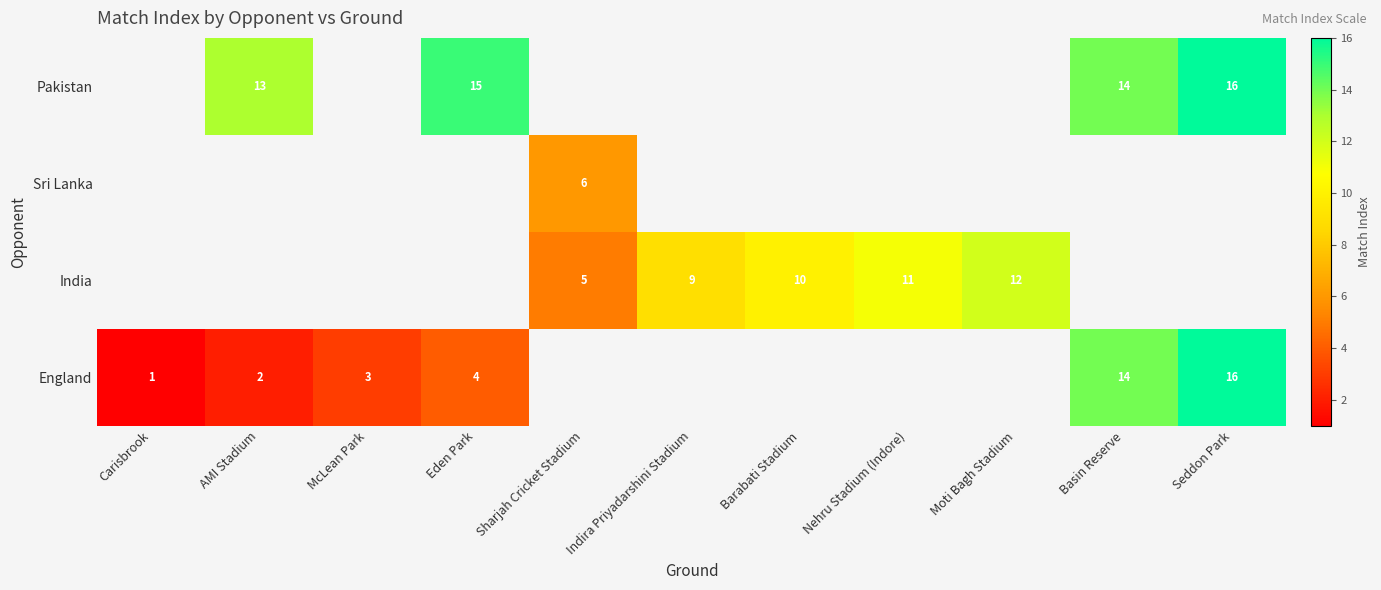

How many values in the India series exceed 9?

3